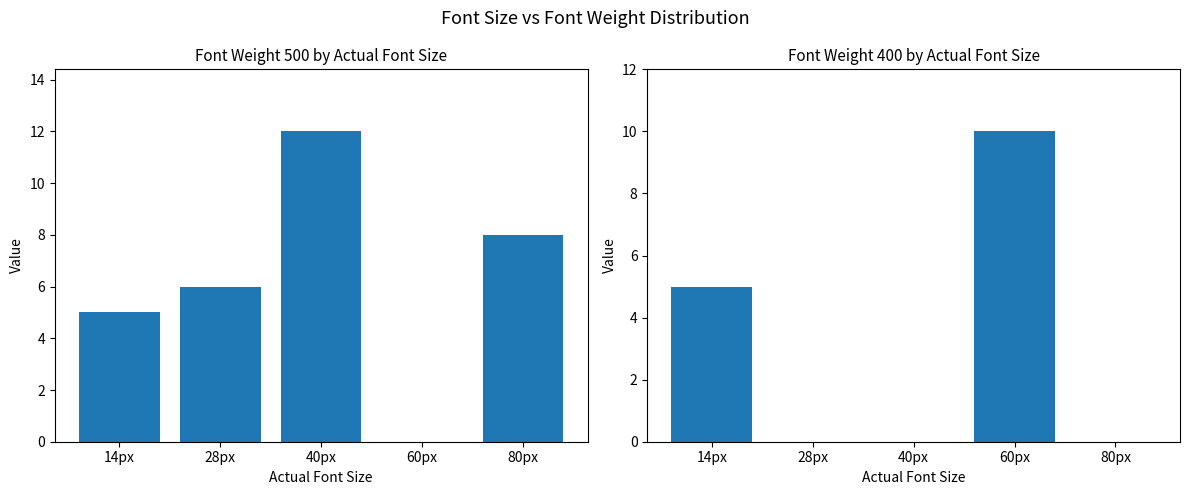

Reading left to right, transcribe all the data shown in this chart.

fontWeight=500: 14px=5	28px=6	40px=12	60px=0	80px=8
fontWeight=400: 14px=5	28px=0	40px=0	60px=10	80px=0